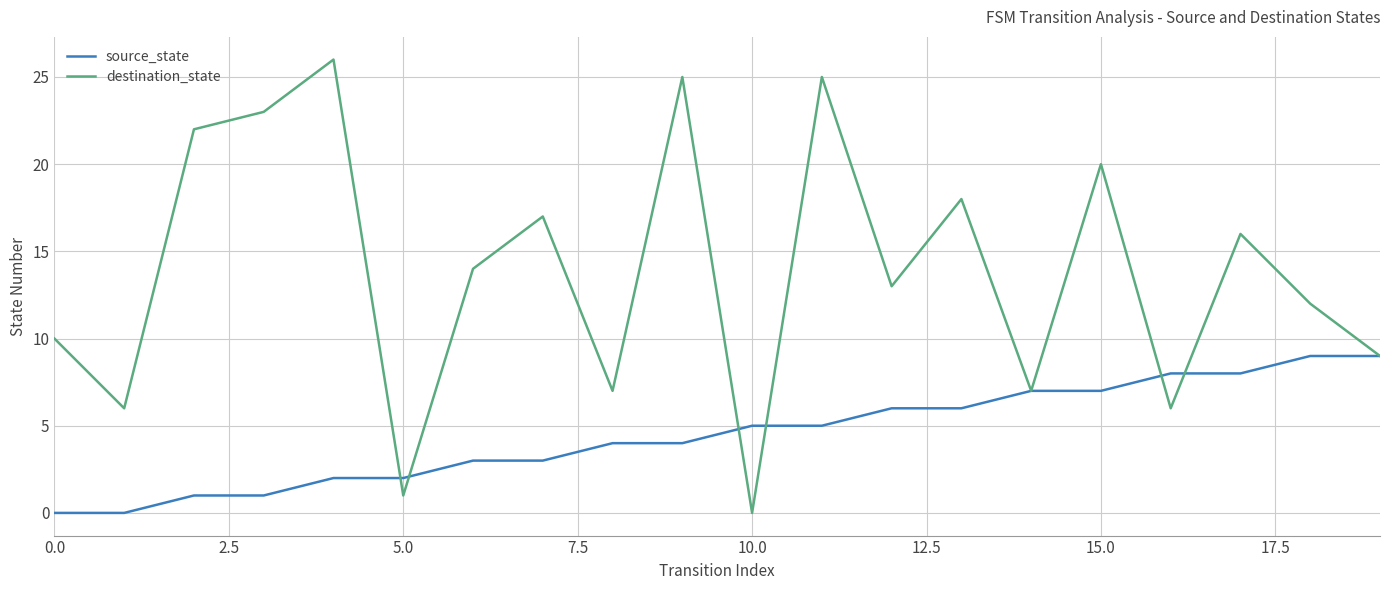

Which series has the largest total across all categories?

destination_state